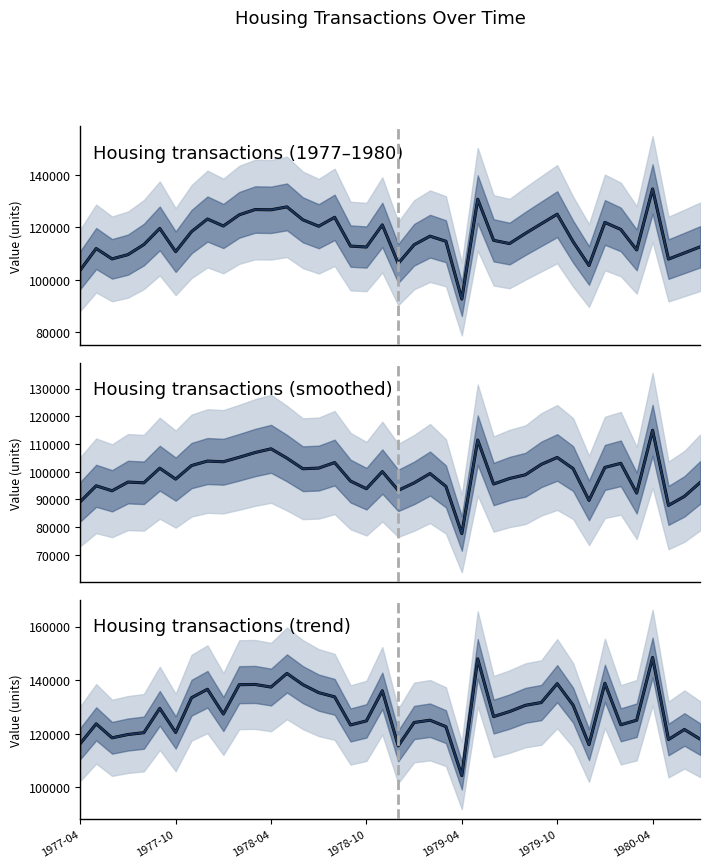

How many lines are shown in the chart?

1